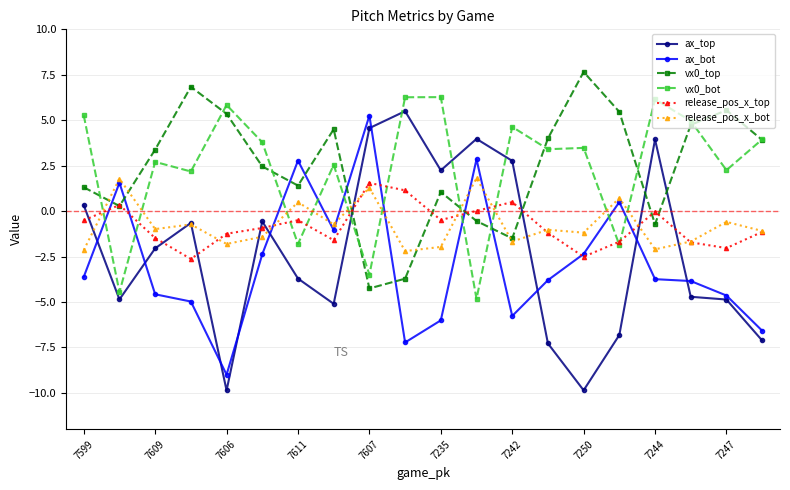

What is the value of the vx0_top point at the 12th from the left?

-0.5